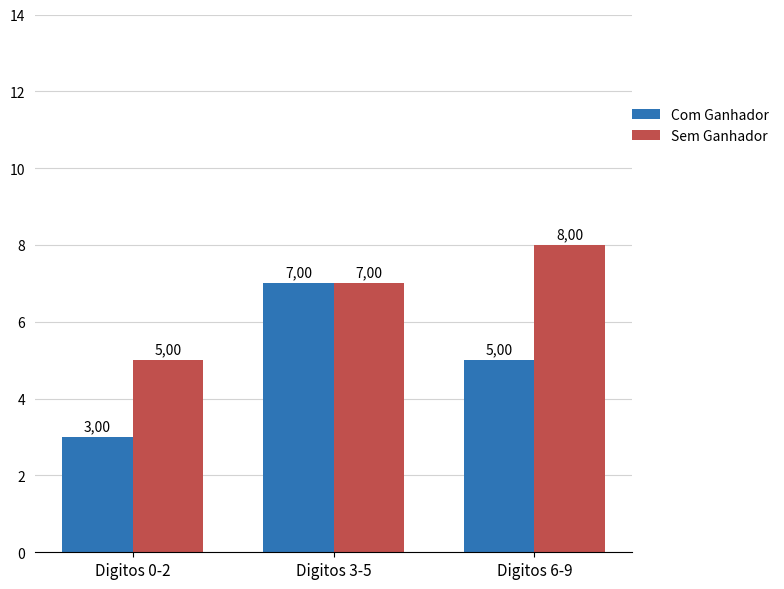

At which label does Sem Ganhador first exceed 7?

Digitos 6-9